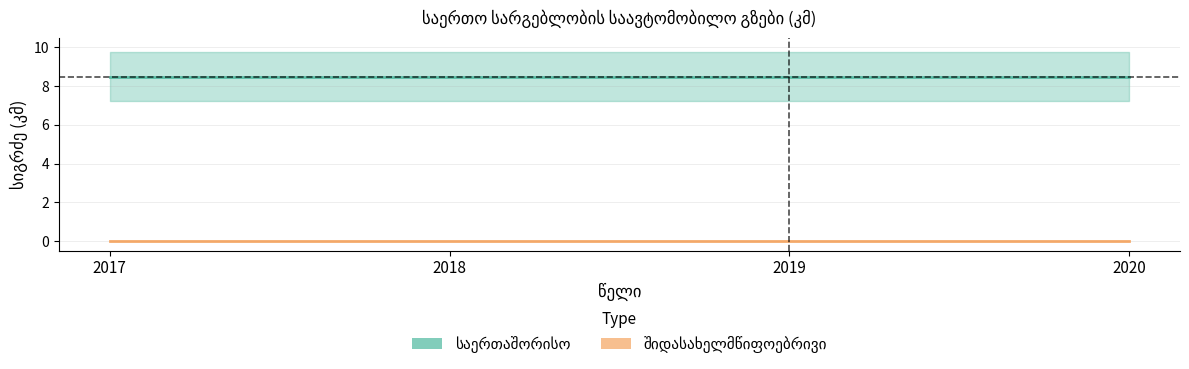

How many lines are shown in the chart?

2